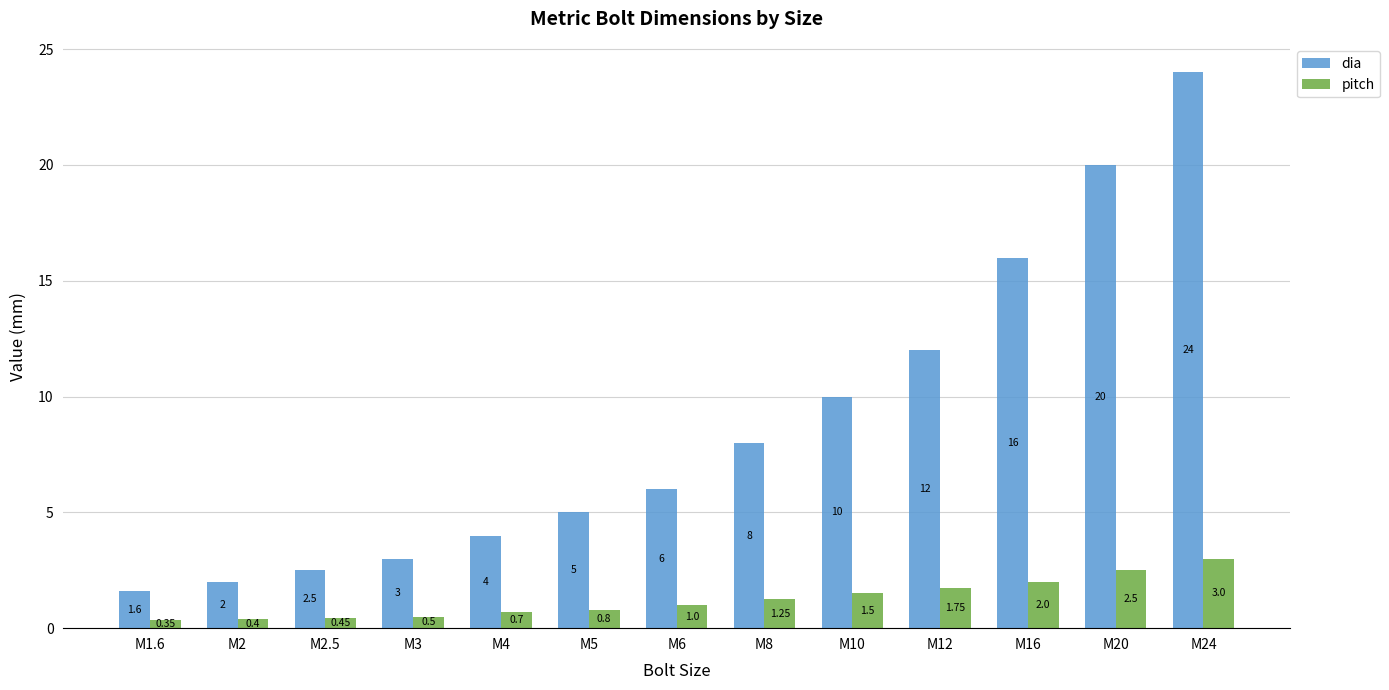

List the series in order of their peak value, highest first.

dia, pitch